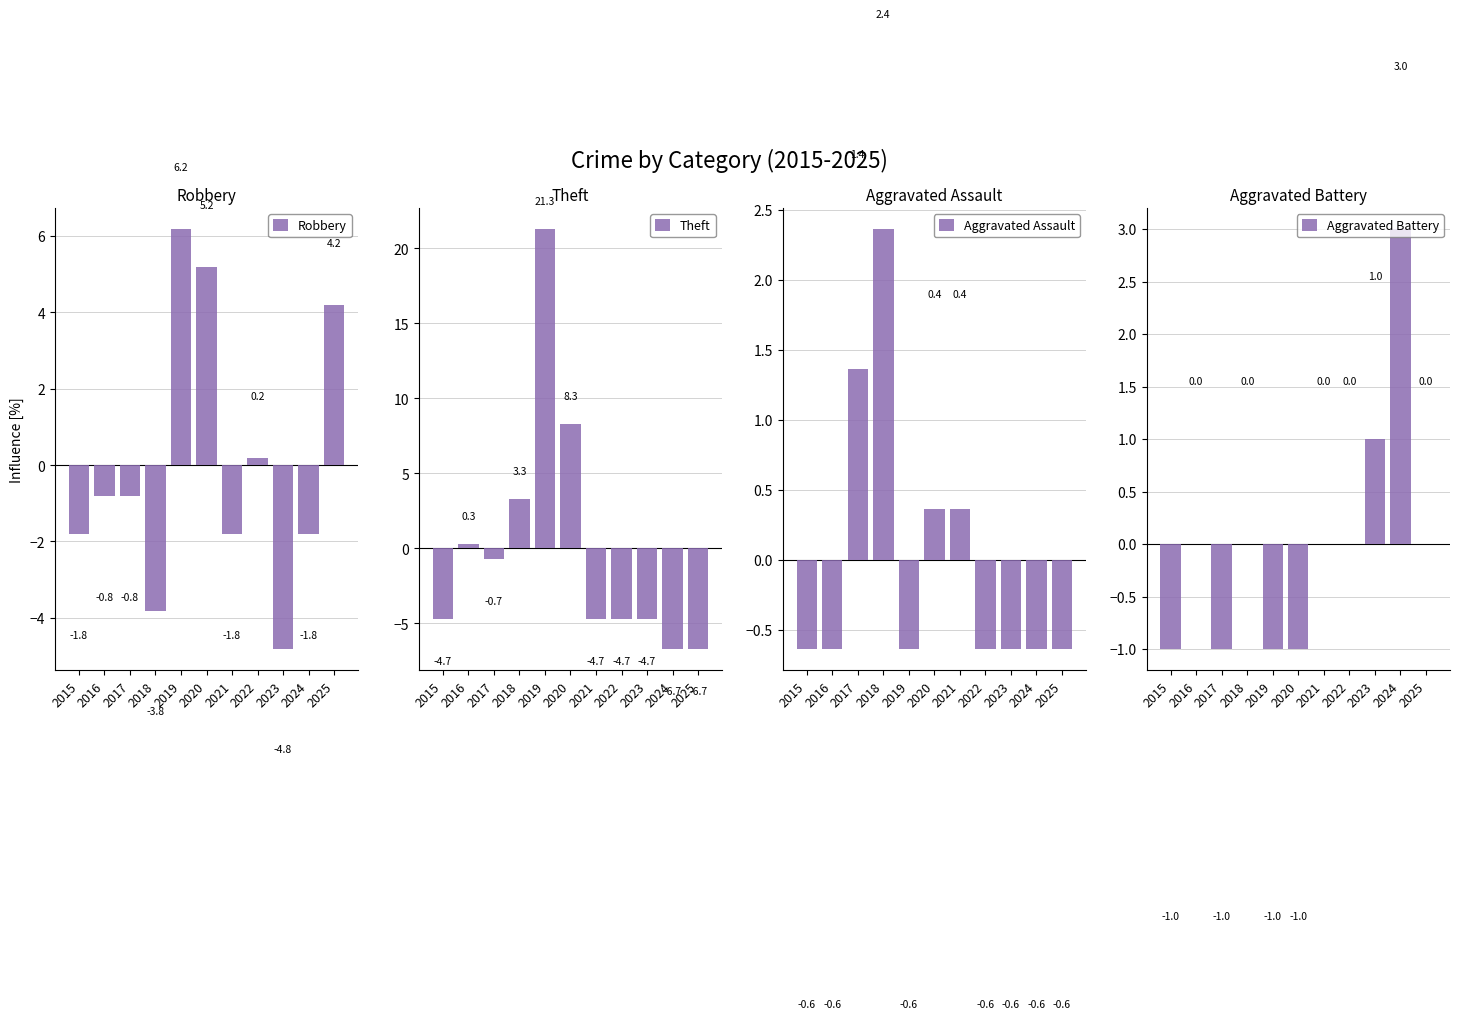

Read the Robbery value at 2019.

6.2